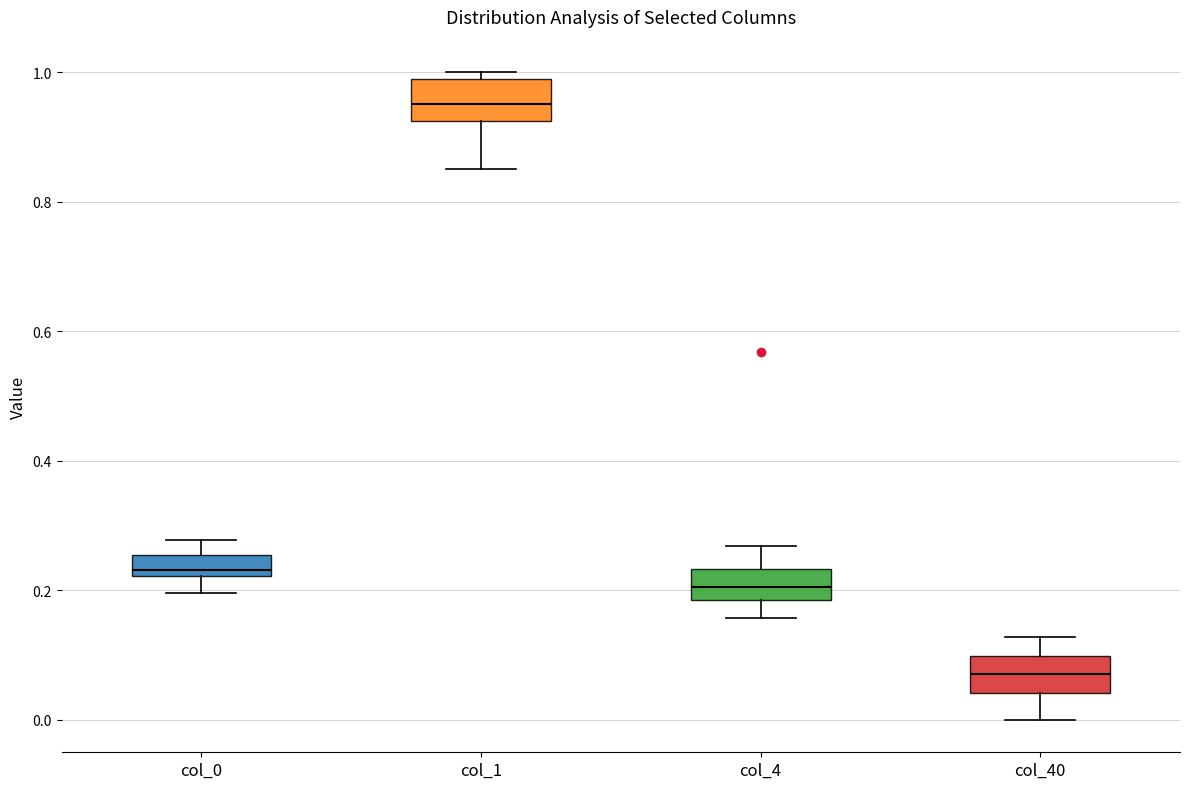

Reading left to right, transcribe this box plot: for each box, give where its median line is, the range the box spans, and where its two whiskers end, as read against the y-axis. The values are not printed on the chart, so give them approximately, as read against the axis.

col_0: median 0.24, box 0.22 to 0.26, whiskers 0.20 to 0.28
col_1: median 0.96, box 0.92 to 0.98, whiskers 0.86 to 1.00
col_4: median 0.20, box 0.18 to 0.24, whiskers 0.16 to 0.26
col_40: median 0.08, box 0.04 to 0.10, whiskers 0.00 to 0.12